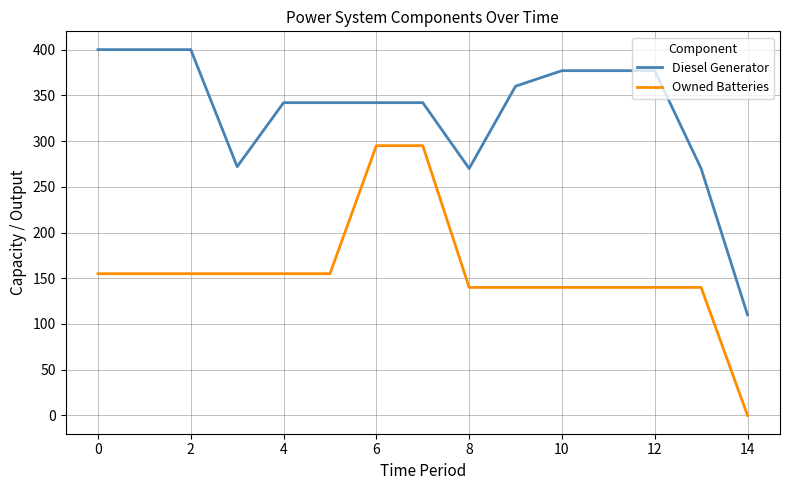

True or false: Diesel Generator and Owned Batteries intersect in this chart.

False